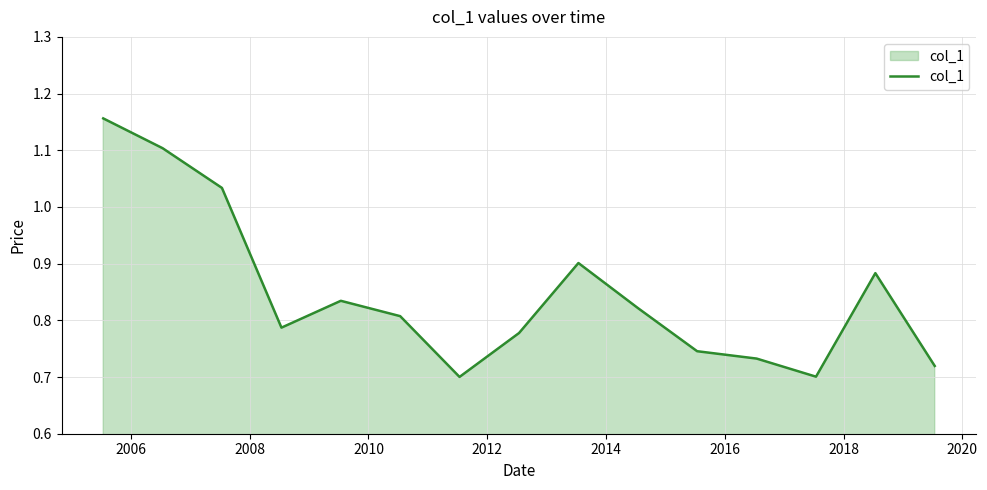

What is the difference between the maximum and minimum values?

0.5